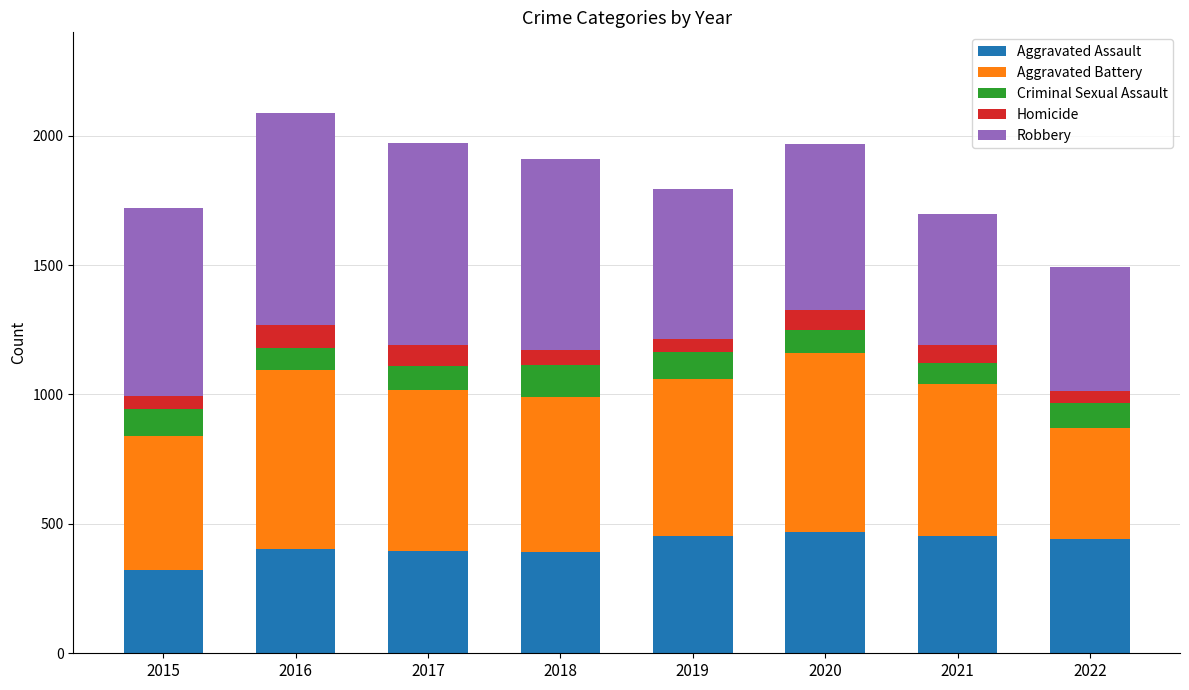

Count the number of categories in the chart.

8